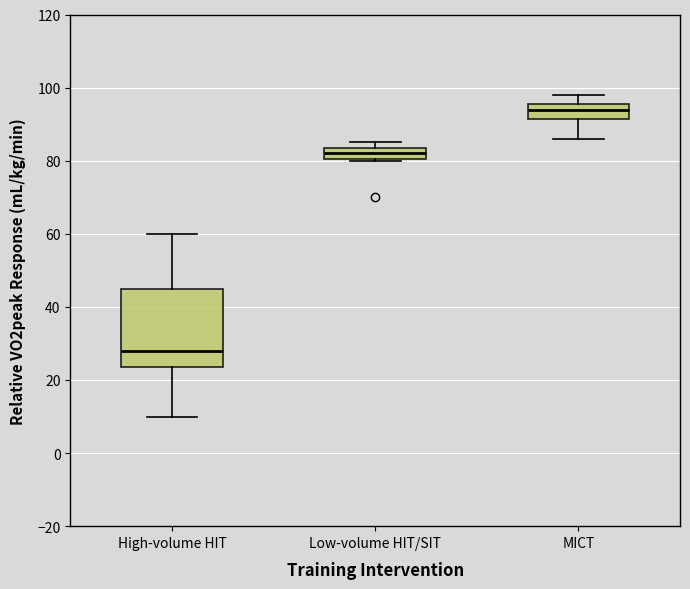

Reading left to right, read every box against the y-axis: the position of its median line, the range the box covers, and the ends of its whiskers. The values are not printed on the chart, so give them approximately, as read against the axis.

High-volume HIT: median 28, box 24 to 46, whiskers 10 to 60
Low-volume HIT/SIT: median 82, box 80 to 84, whiskers 80 to 86
MICT: median 94, box 92 to 96, whiskers 86 to 98